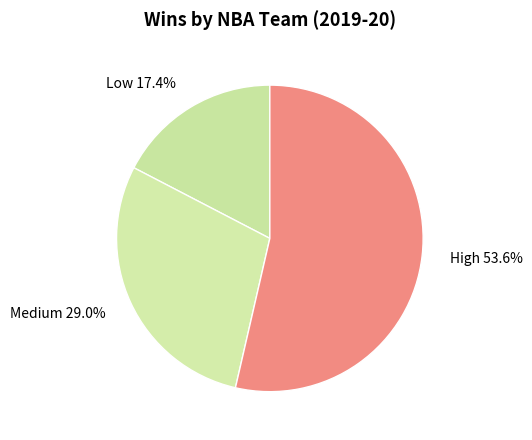

How many segments does this pie chart have?

3